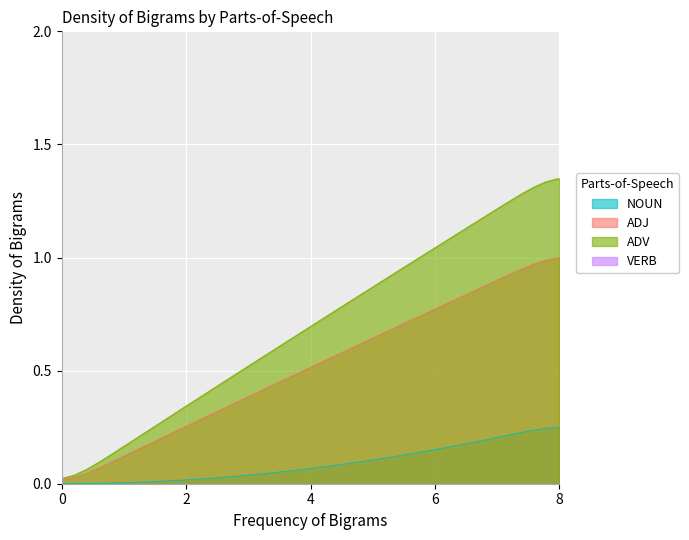

Which series has the largest total across all categories?

ADV